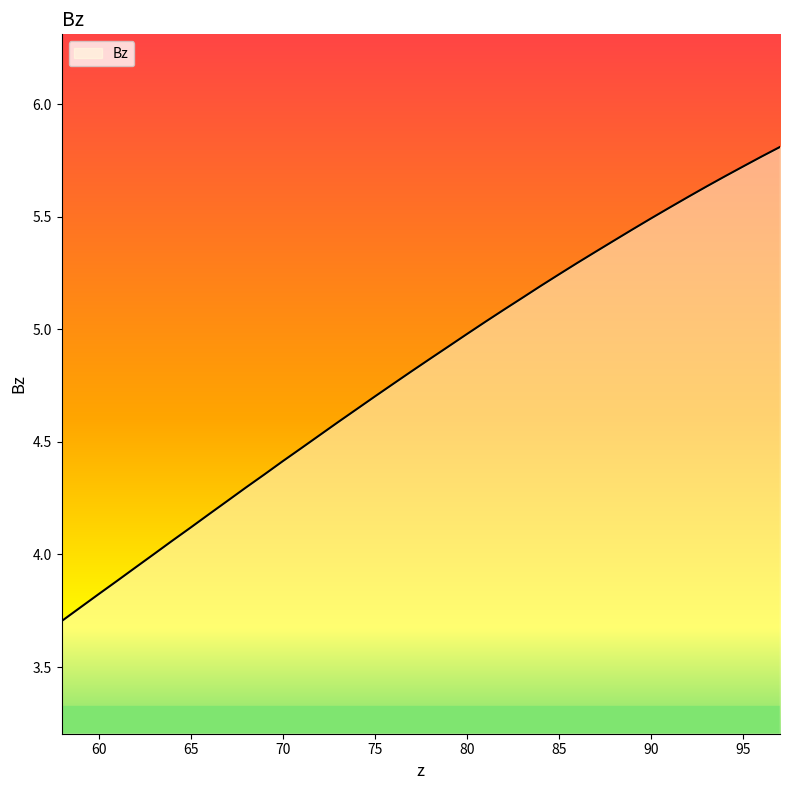

What is the smallest value displayed?

3.7